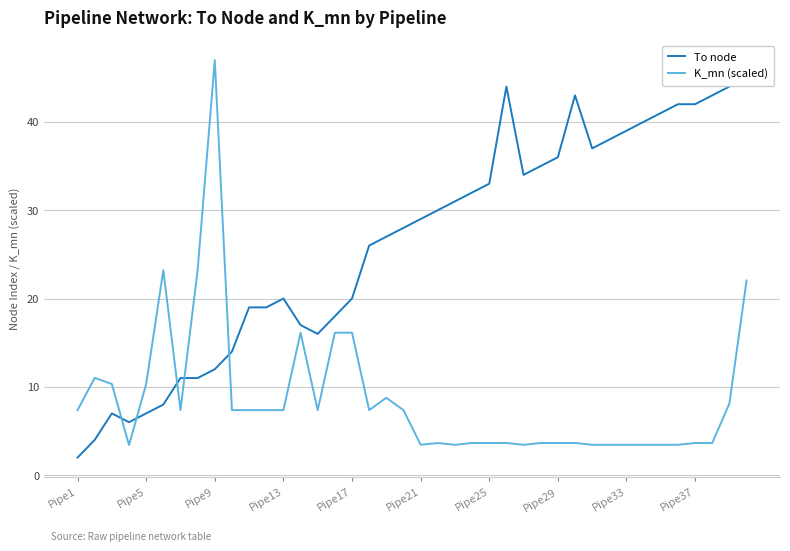

The value of K_mn (scaled) at Pipe5 is 17.4. True or false?

False